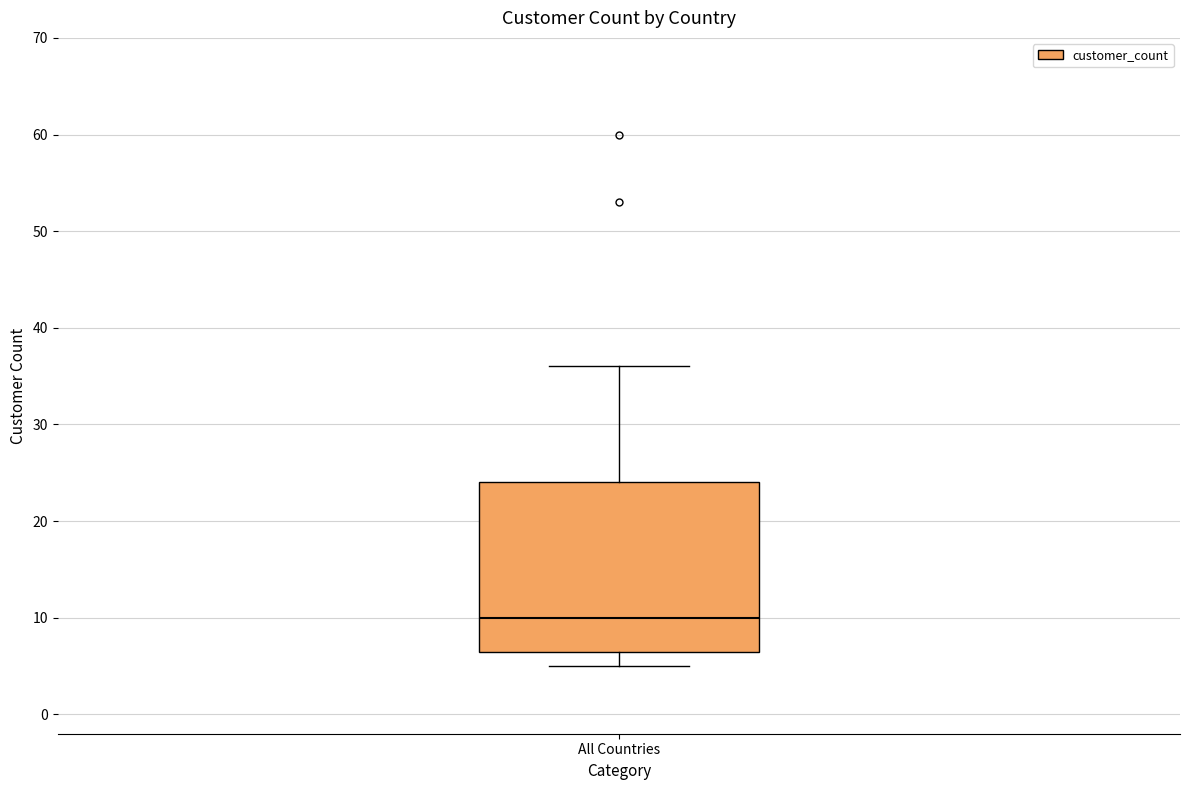

Transcribe this box plot: give where the median line is, the range the box spans, and where the two whiskers end, as read against the y-axis. The values are not printed on the chart, so give them approximately, as read against the axis.

median 10, box 7 to 24, whiskers 5 to 36